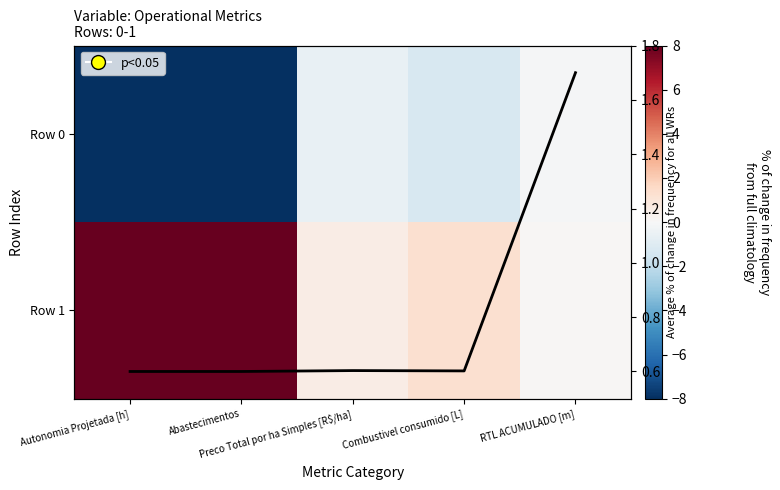

What is the sum of the Mean trend values at Autonomia Projetada [h] and Combustivel consumido [L]?

1.2